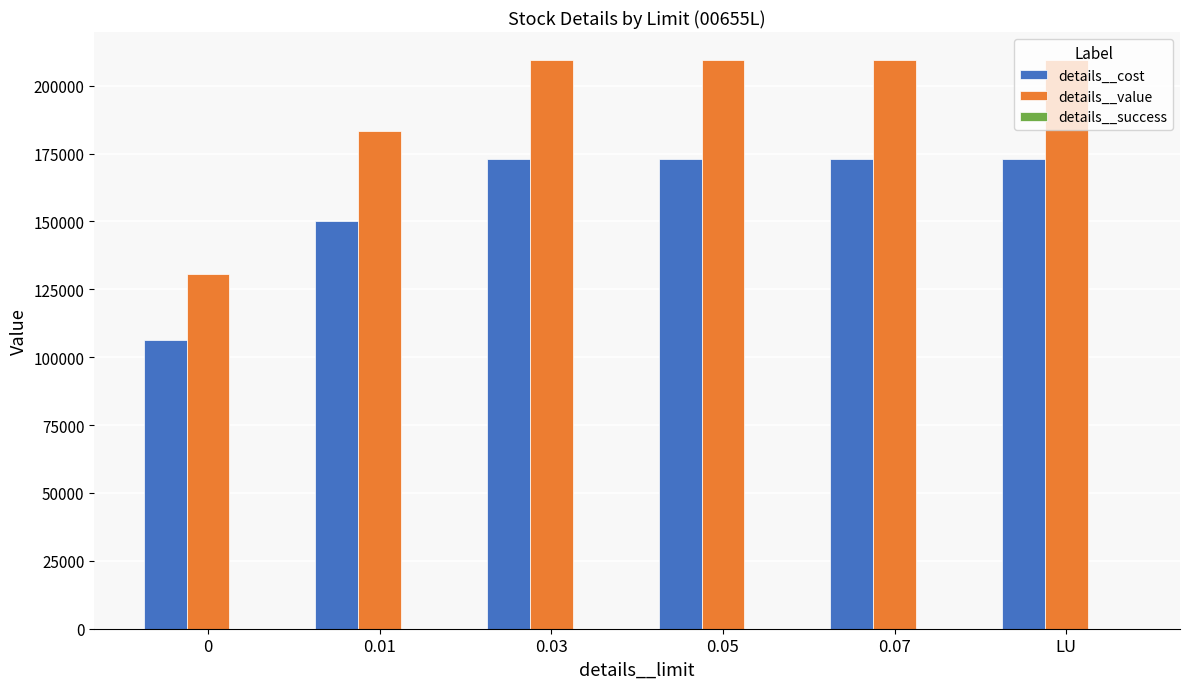

Between 0 and 0.05, which series saw the biggest shift?

details__value